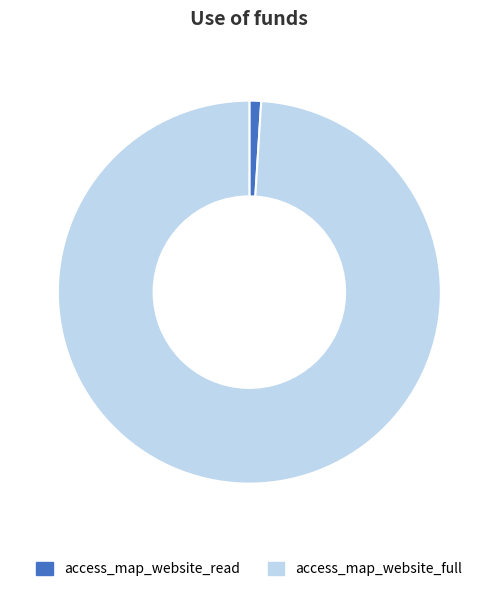

Rank the categories by value from highest to lowest.

access_map_website_full, access_map_website_read